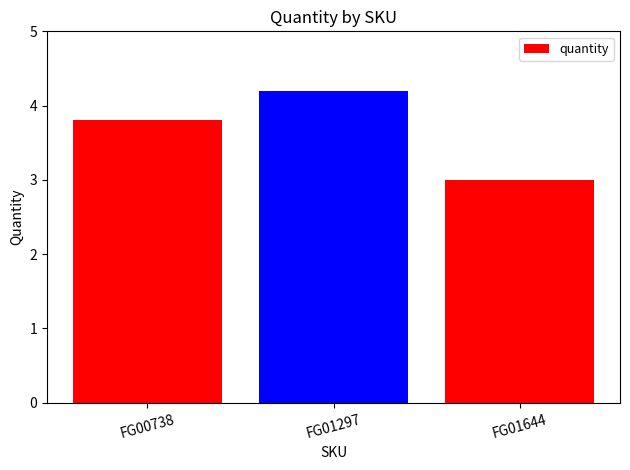

What is the minimum value shown in the chart?

3.0